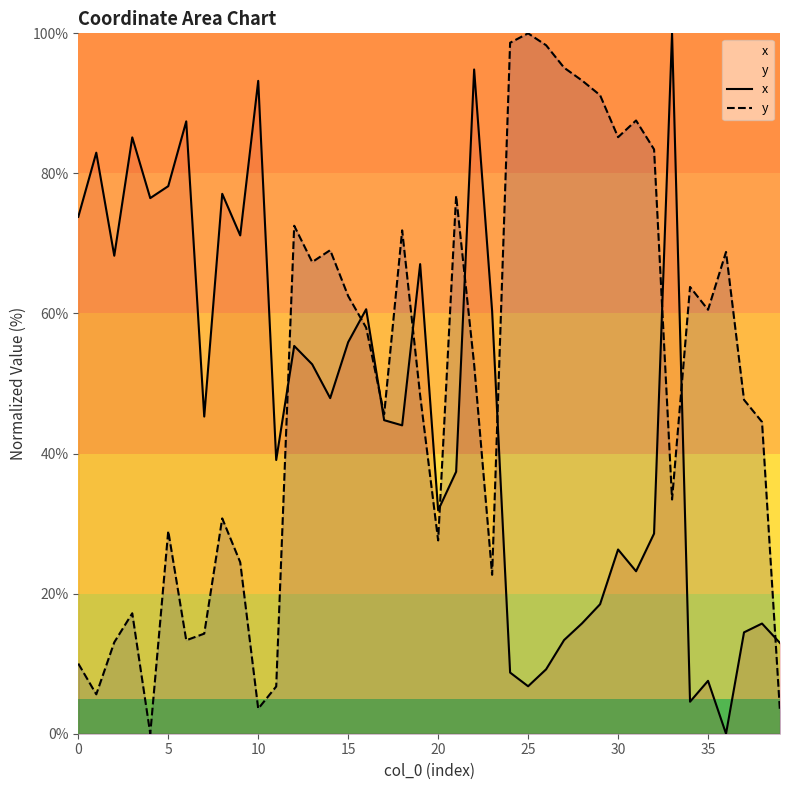

How many data points does each series have?

40